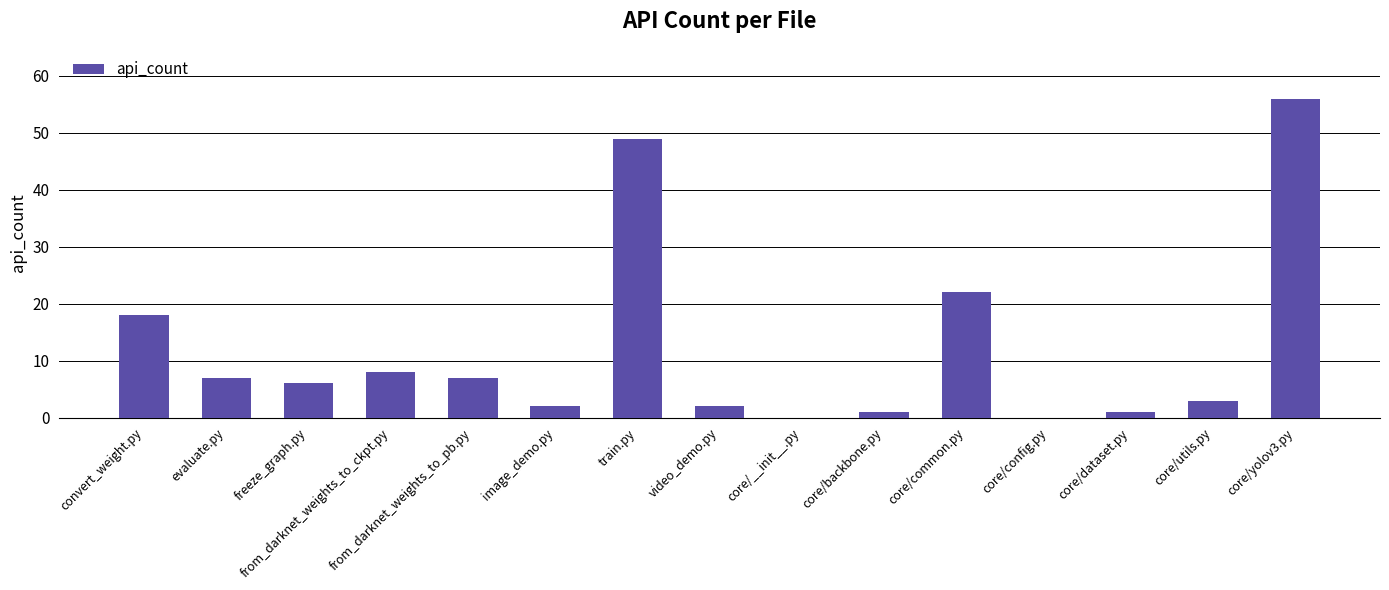

How many data points does each series have?

15